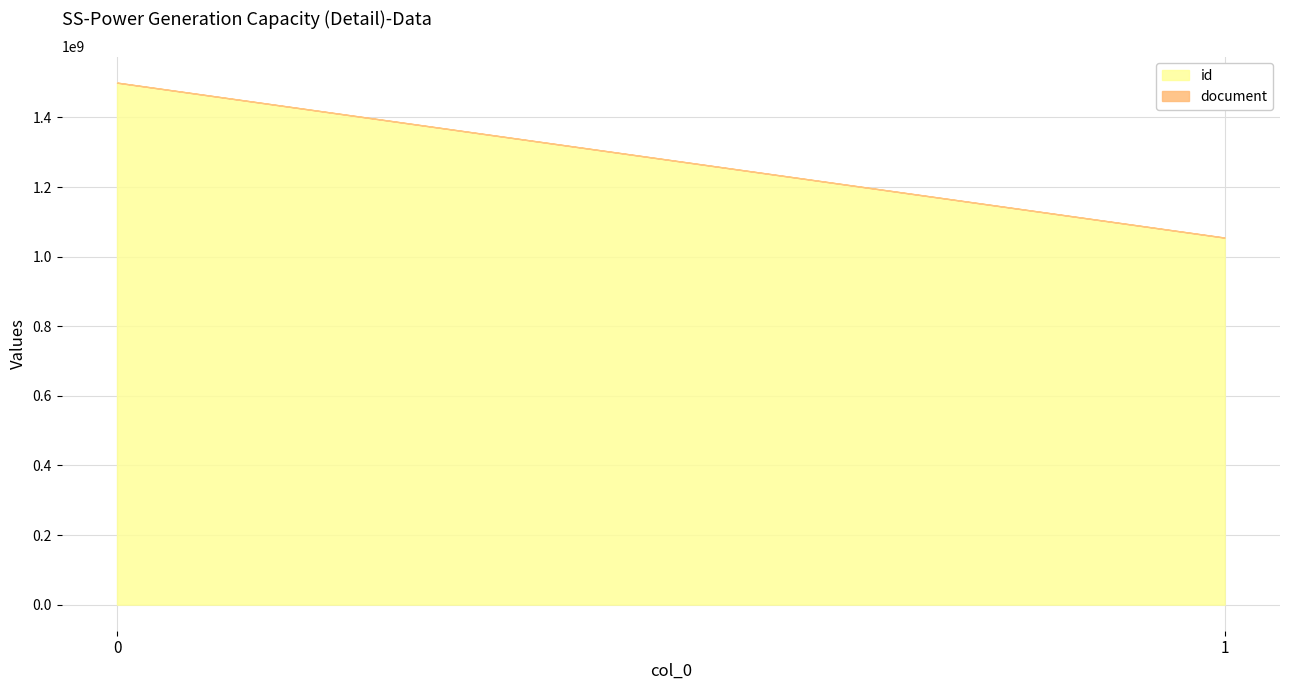

What is the difference between the highest and lowest values at 0?

1499875307